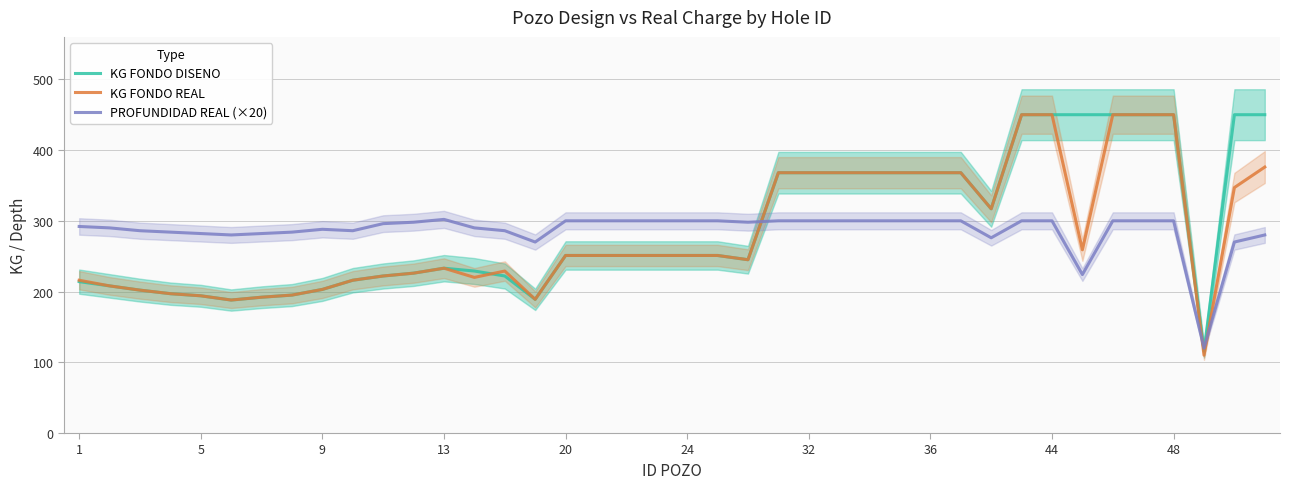

How many lines are shown in the chart?

3